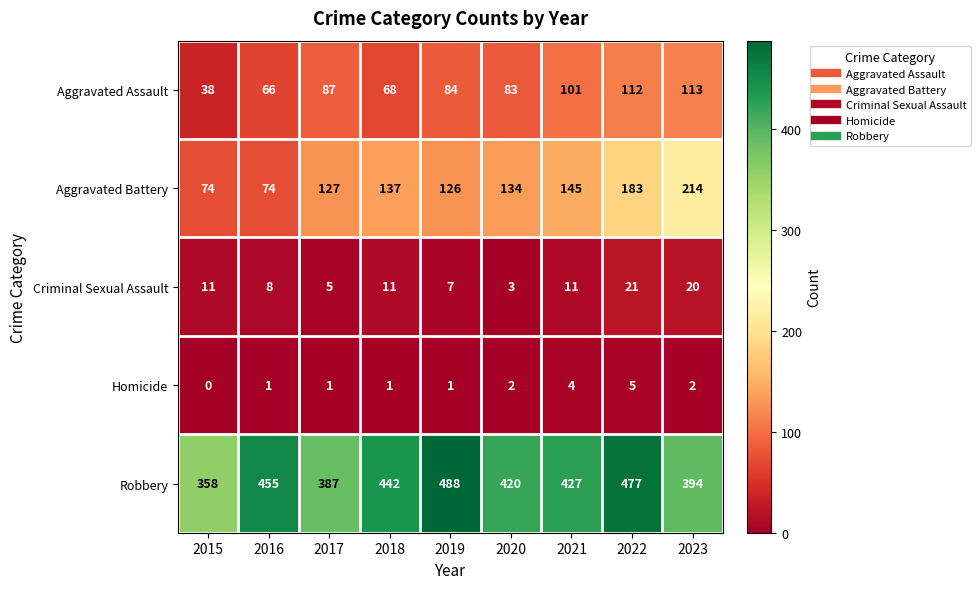

At which category does the chart reach its minimum across all series?

2015